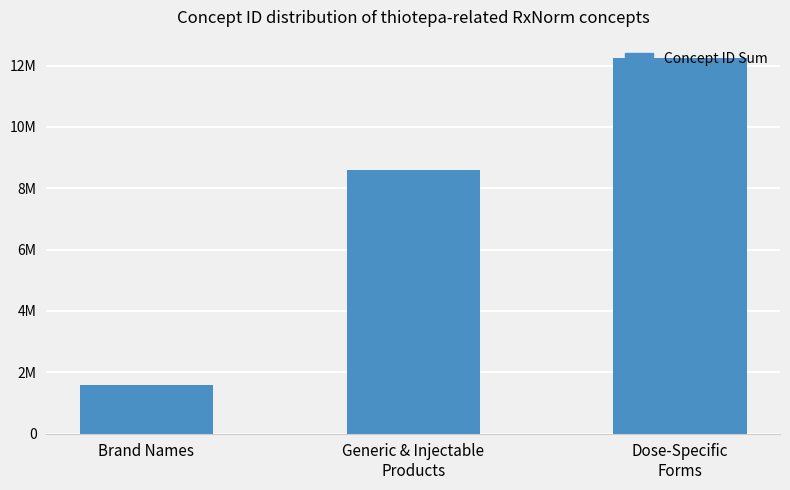

True or false: the data shows 8581757 at Generic & Injectable
Products.

True